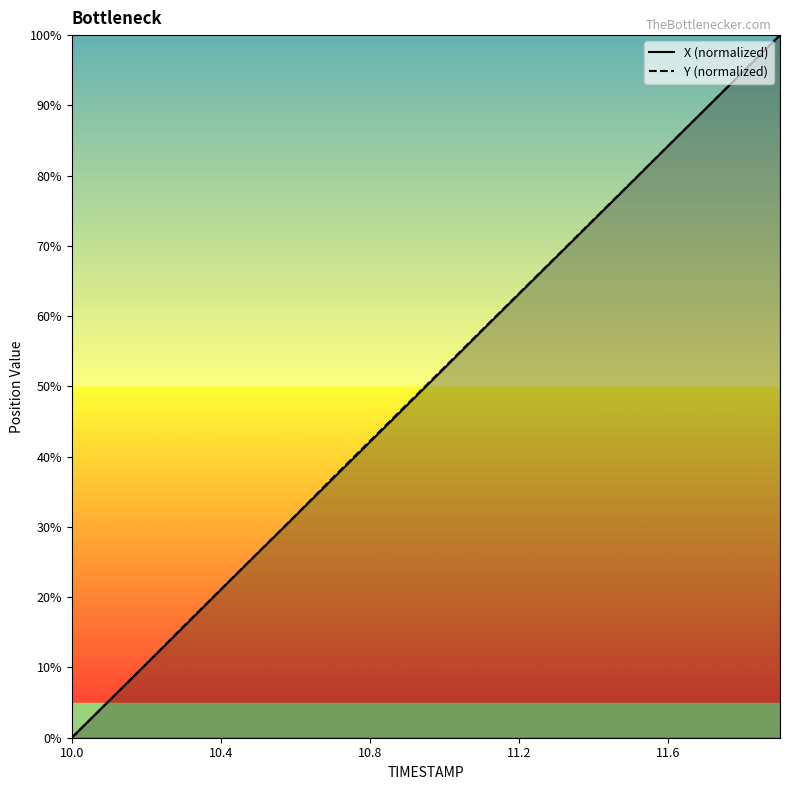

True or false: Y (normalized) has more than 0 interior local peaks.

False